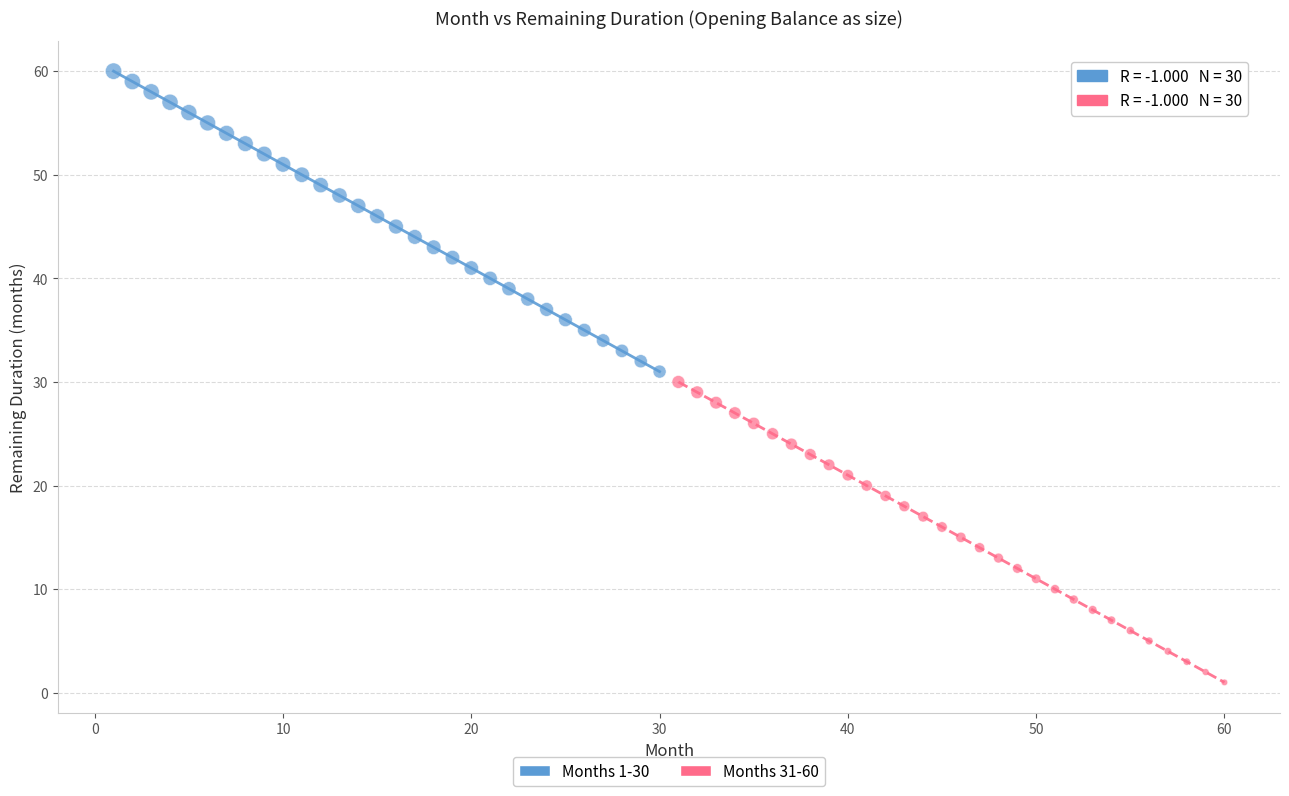

Which series contains the highest Y value?

Months 1-30